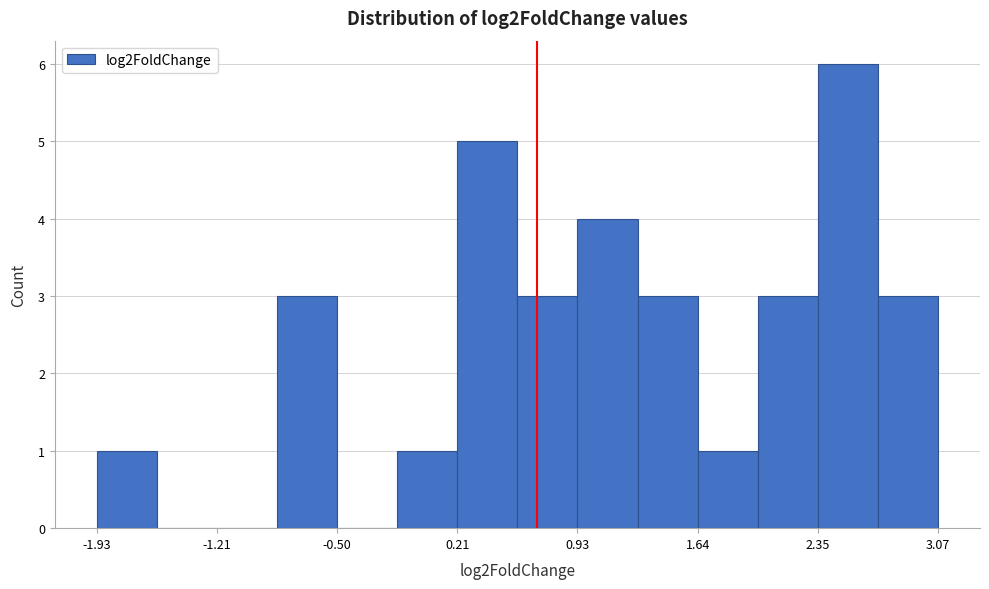

Read against the x-axis, roughly where is the centre of the tallest bar?

2.5